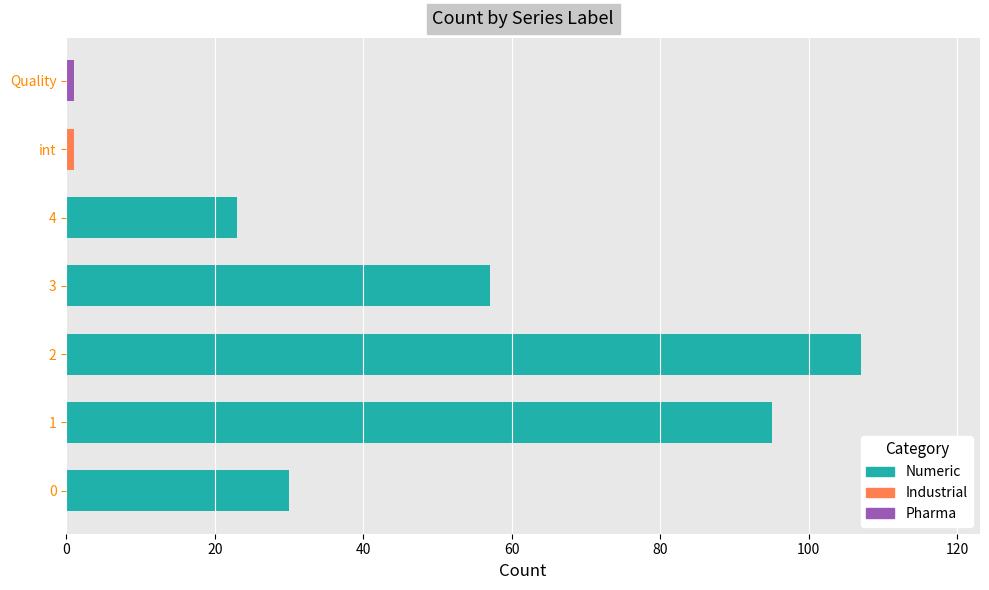

Are the bars grouped side by side (vs. stacked)?

No